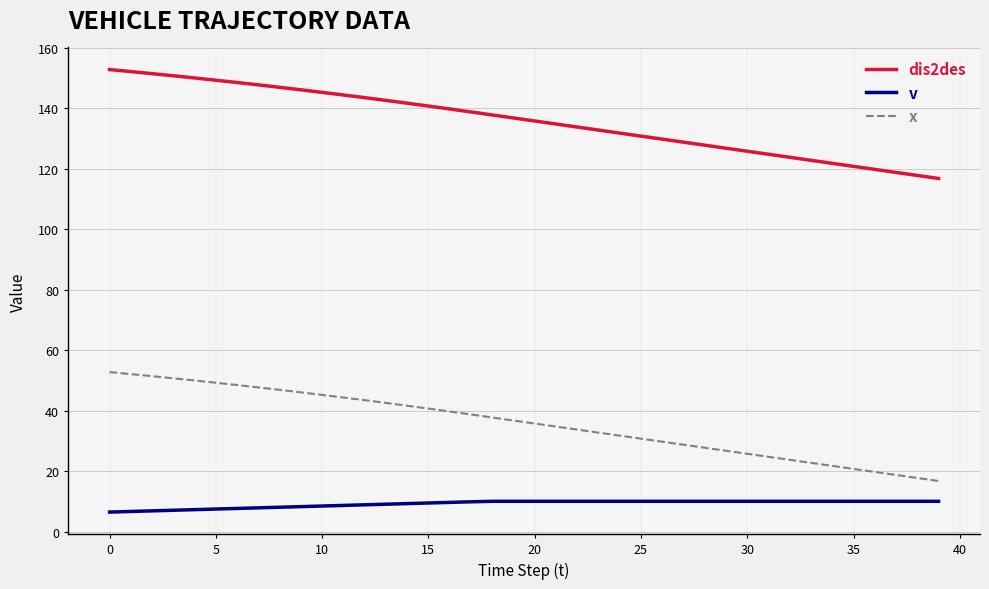

True or false: x and dis2des cross at least once.

False